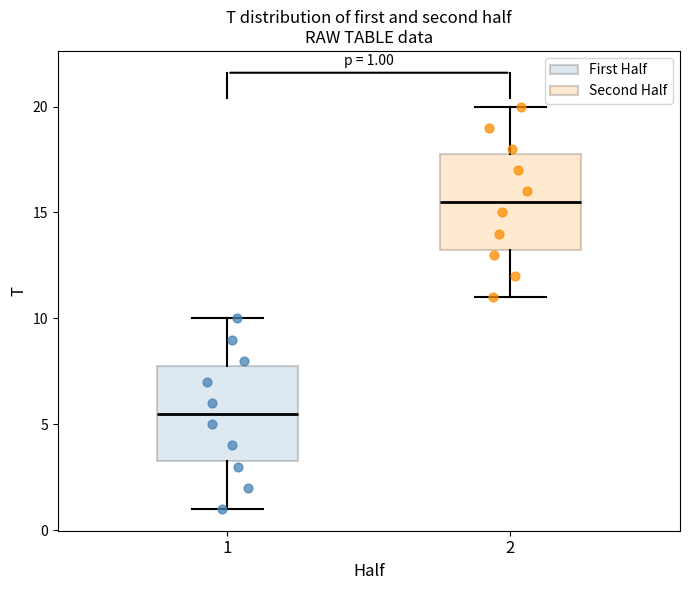

Which box's median line is the highest?

2